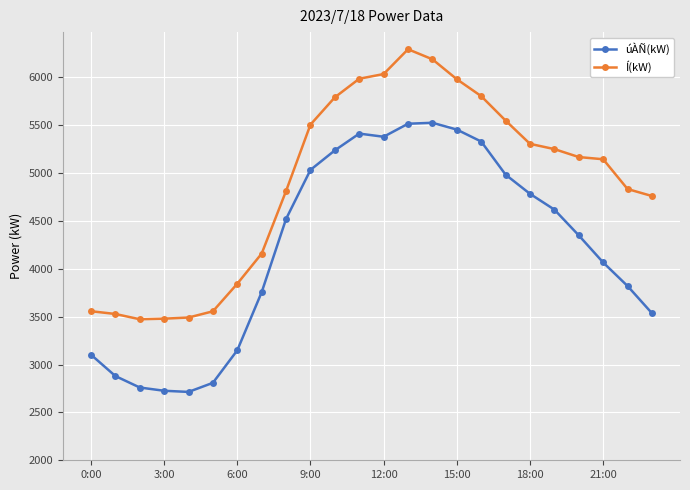

What is the highest value of the Í(kW) series?

6293